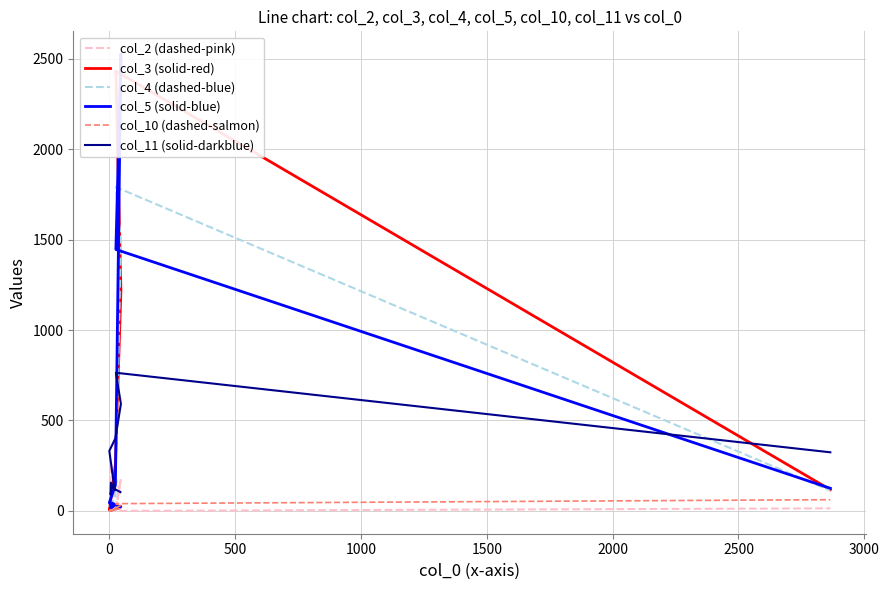

What is the sum of the col_5 (solid-blue) values at 0 and 2500?

186